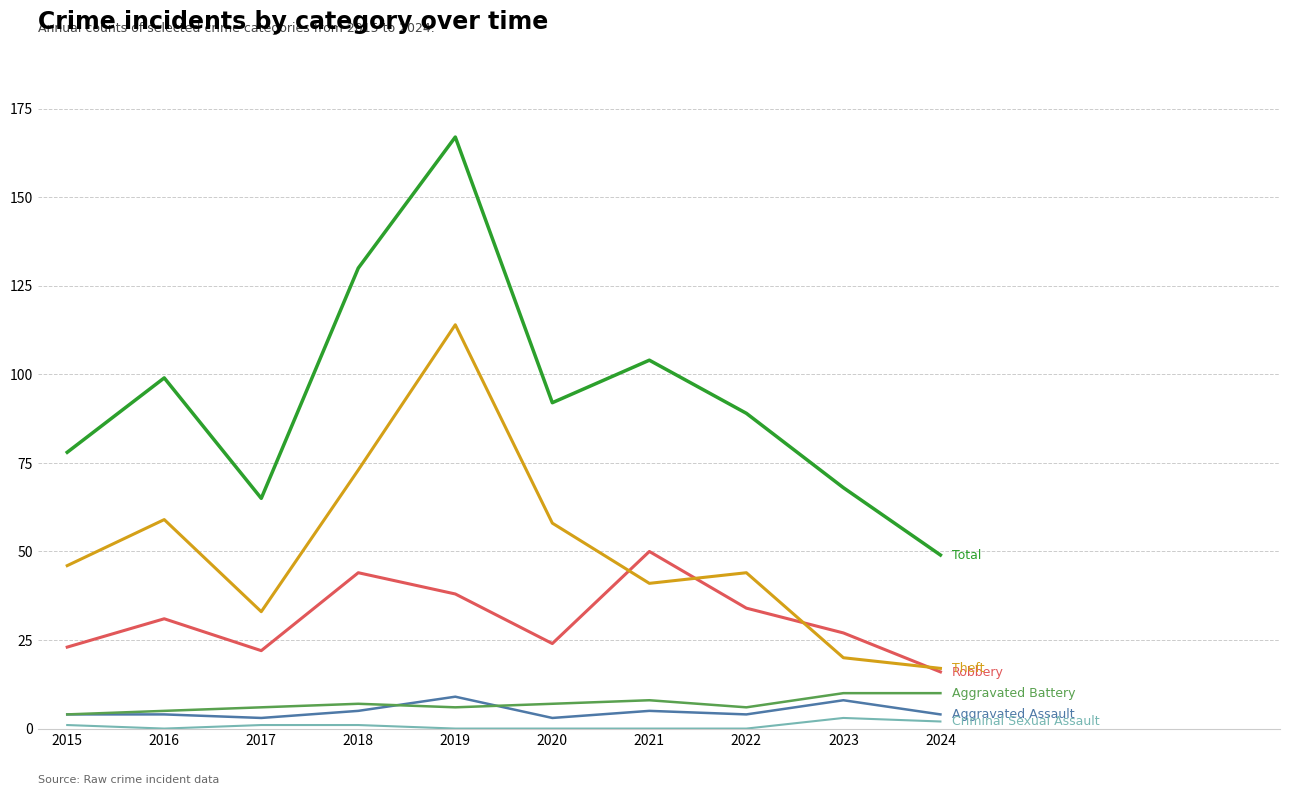

Does the chart display data point markers on the line(s)?

No